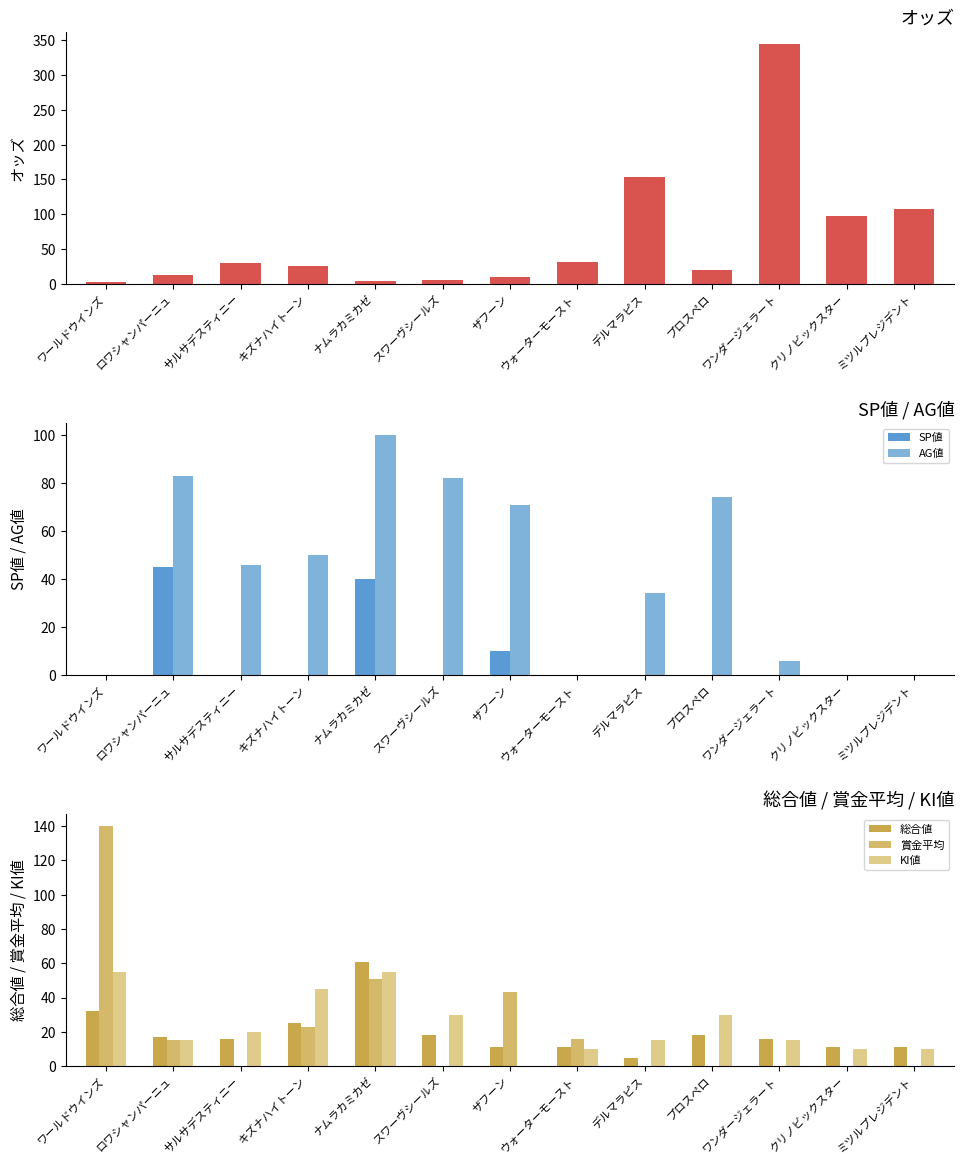

Reading left to right, transcribe all the data shown in this chart.

オッズ: 2.4	12.4	29.6	26.1	3.5	5.1	9.2	31.8	153.6	20.0	344.8	98.0	108.1
SP値: 0.0	45.0	0.0	0.0	40.0	0.0	10.0	0.0	0.0	0.0	0.0	0.0	0.0
AG値: 0.0	83.0	46.0	50.0	100.0	82.0	71.0	0.0	34.0	74.0	6.0	0.0	0.0
総合値: 32.0	17.0	16.0	25.0	61.0	18.0	11.0	11.0	5.0	18.0	16.0	11.0	11.0
賞金平均: 140.0	15.0	0.0	23.0	51.0	0.0	43.0	16.0	0.0	0.0	0.0	0.0	0.0
KI値: 55.0	15.0	20.0	45.0	55.0	30.0	0.0	10.0	15.0	30.0	15.0	10.0	10.0